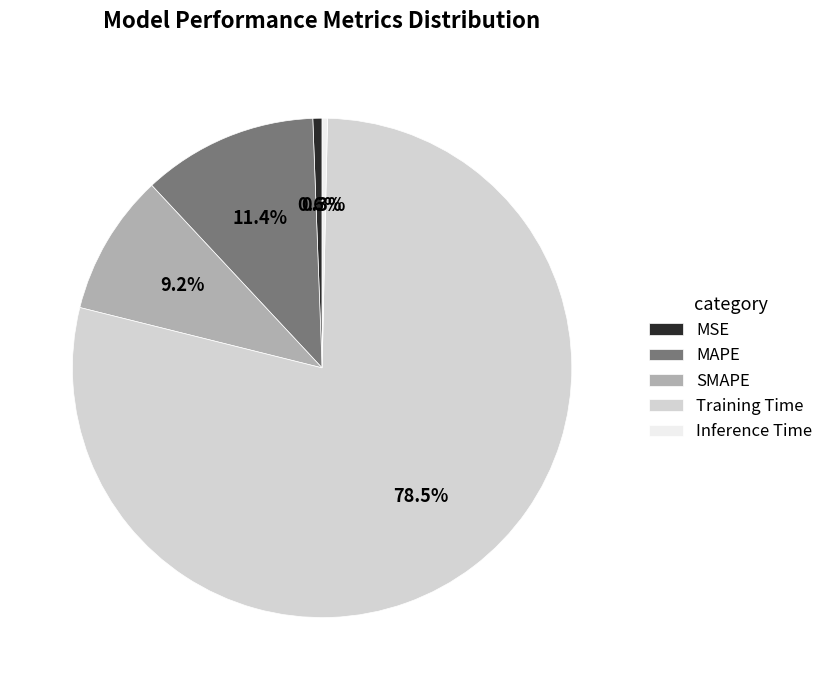

How many segments does this pie chart have?

5